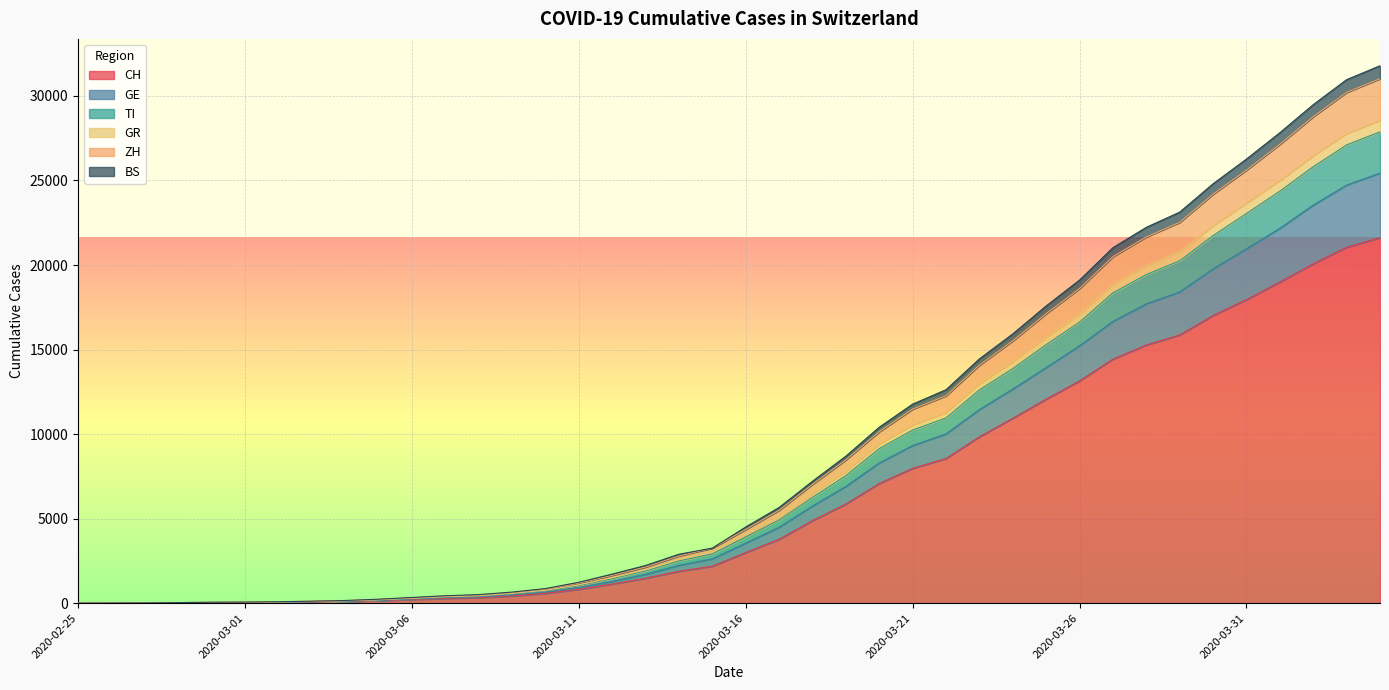

True or false: GE and CH cross at least once.

False